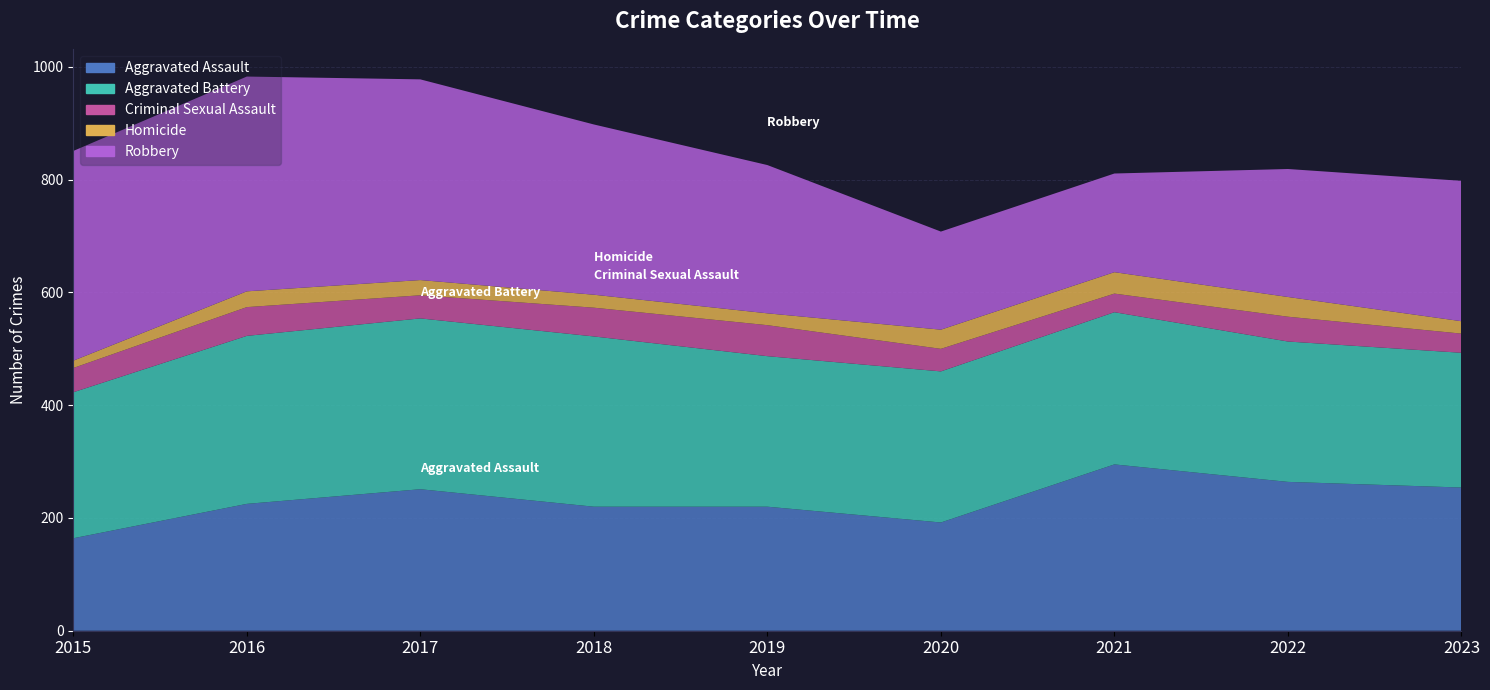

Reading left to right, what are all the values shown in this chart?

Aggravated Assault: 2015=164	2016=225	2017=251	2018=220	2019=220	2020=192	2021=295	2022=264	2023=254
Aggravated Battery: 2015=259	2016=298	2017=303	2018=302	2019=267	2020=268	2021=270	2022=249	2023=239
Criminal Sexual Assault: 2015=43	2016=51	2017=41	2018=51	2019=55	2020=40	2021=33	2022=44	2023=34
Homicide: 2015=13	2016=28	2017=27	2018=23	2019=21	2020=34	2021=38	2022=35	2023=22
Robbery: 2015=372	2016=381	2017=356	2018=302	2019=263	2020=174	2021=175	2022=227	2023=249